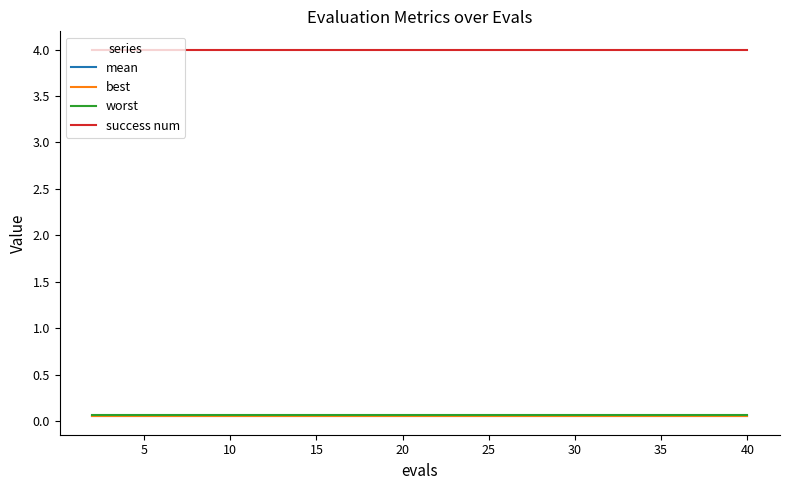

What are all the series names shown in the legend?

mean, best, worst, success num